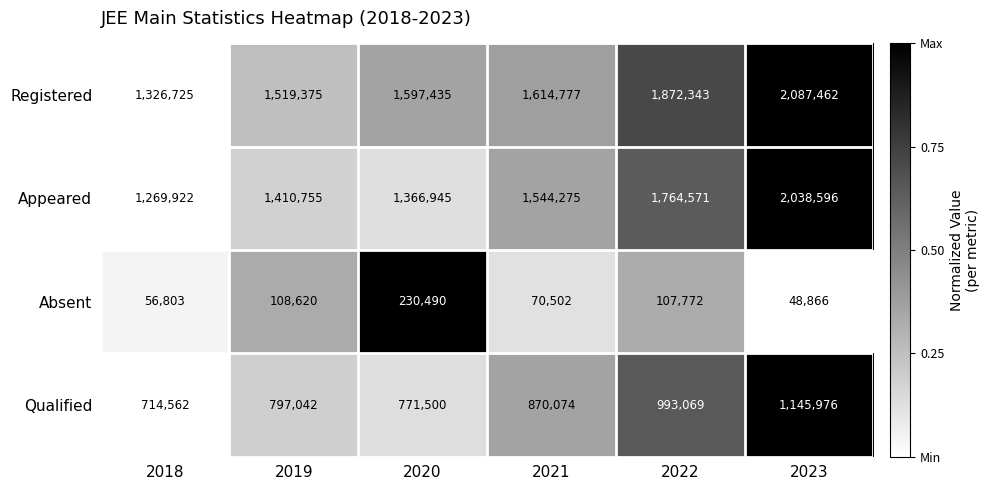

At how many categories does at least one series exceed 371232?

6